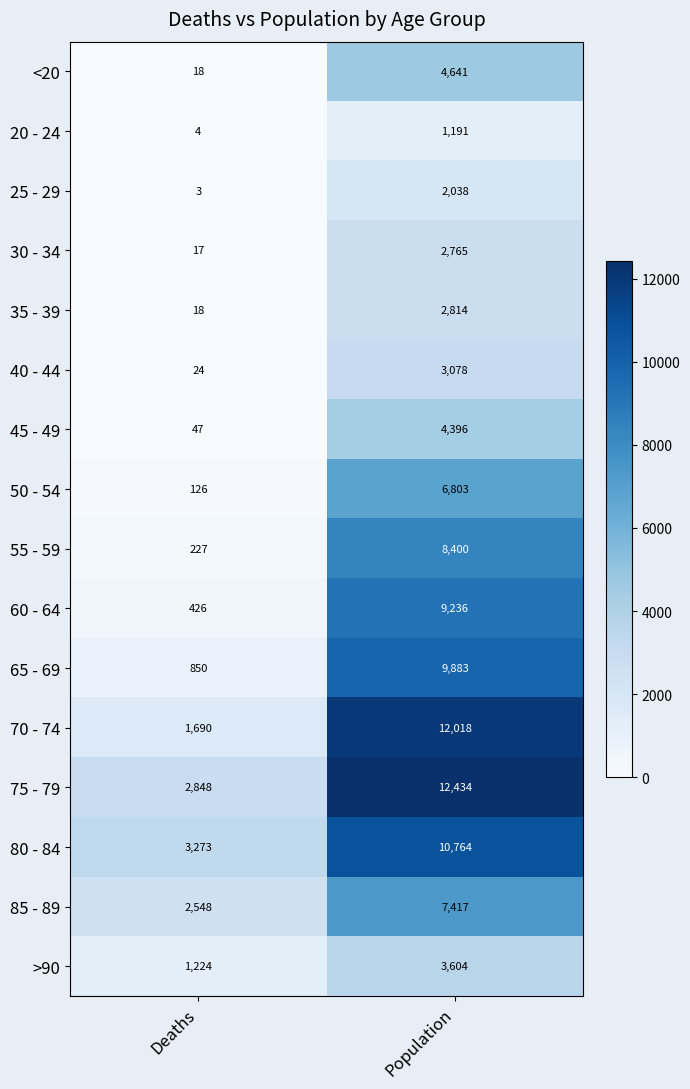

Read the 80 - 84 value at Deaths, to the nearest 10.

3270